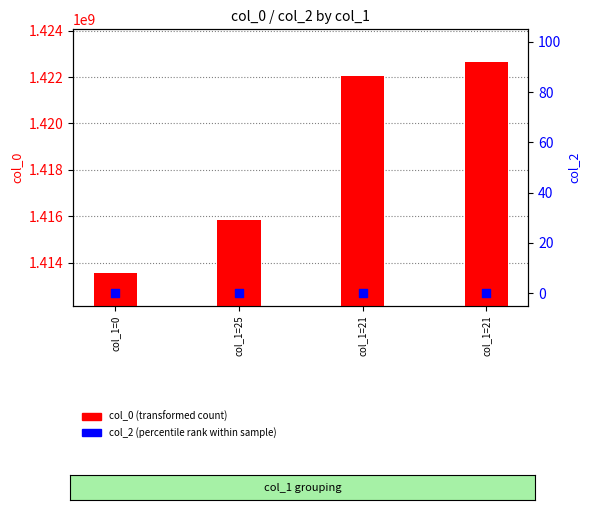

At how many categories does at least one series exceed 10754846?

4